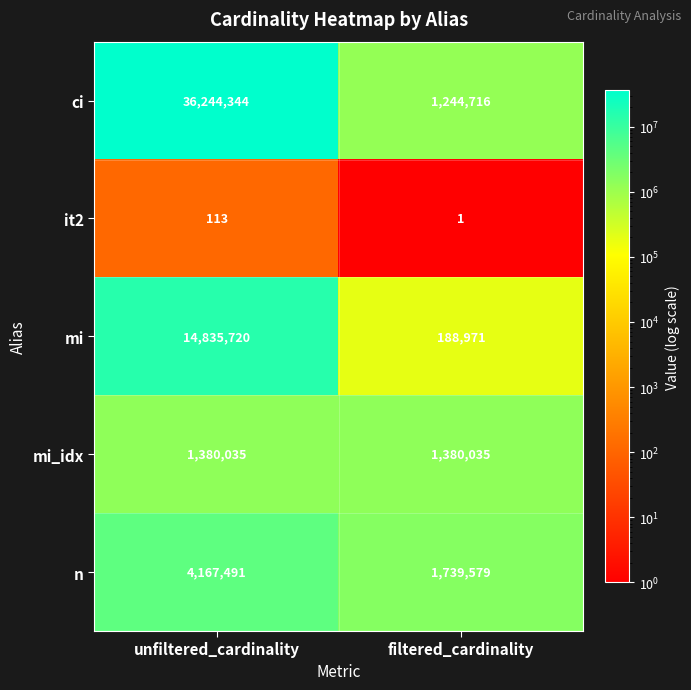

What is the spread (max minus min) of values at filtered_cardinality?

1739578